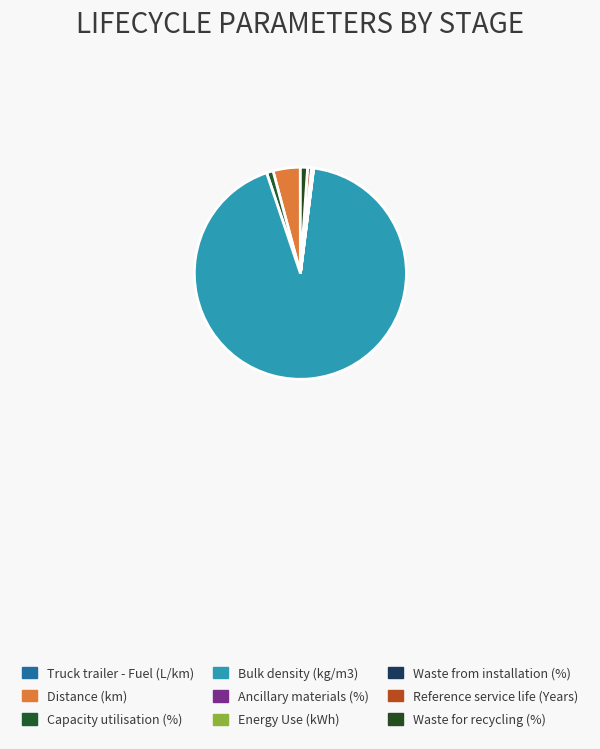

What is the majority slice?

Bulk density (kg/m3)